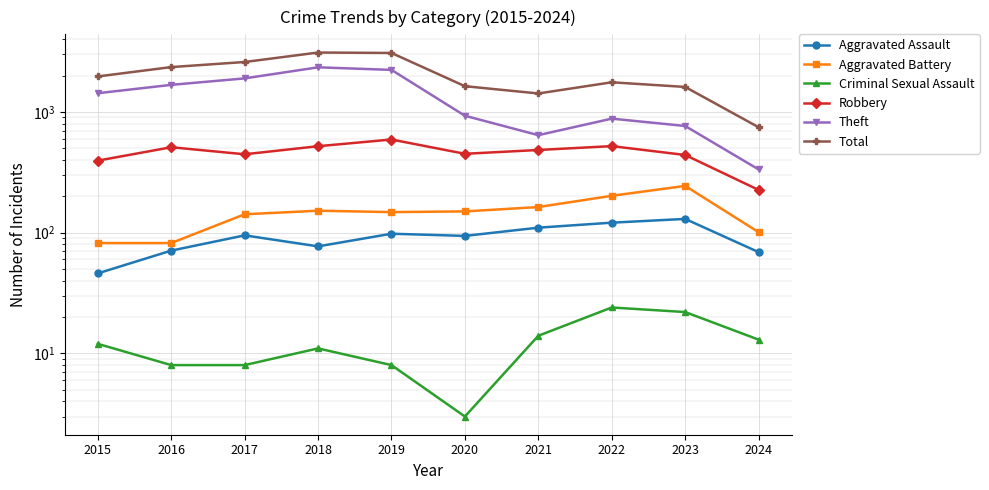

What is the smallest value displayed?

3